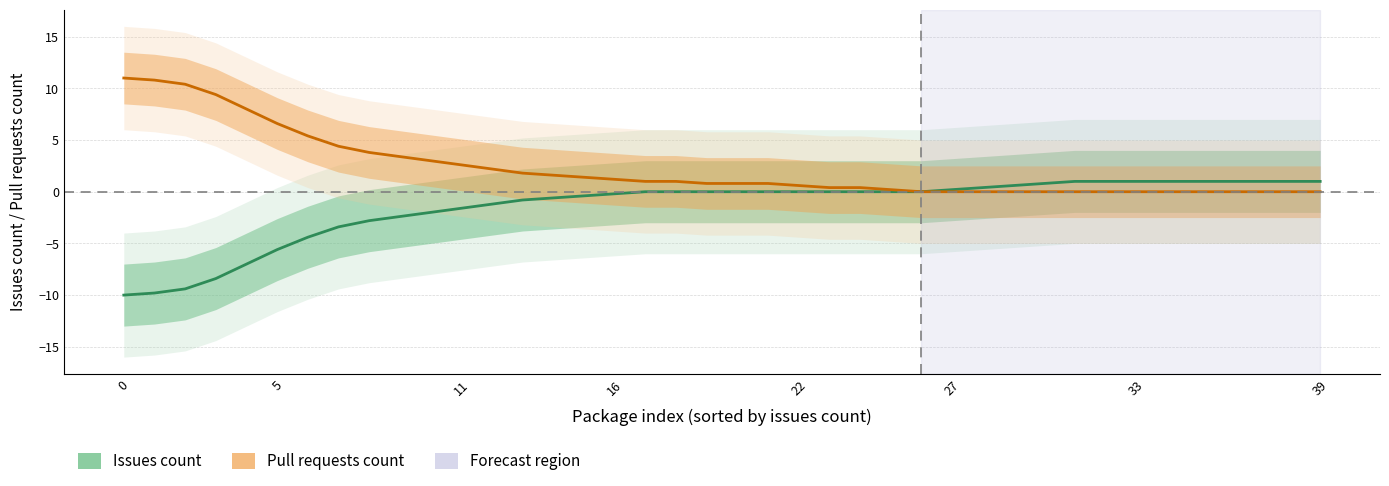

Which has a higher value, 12 or 33?

33